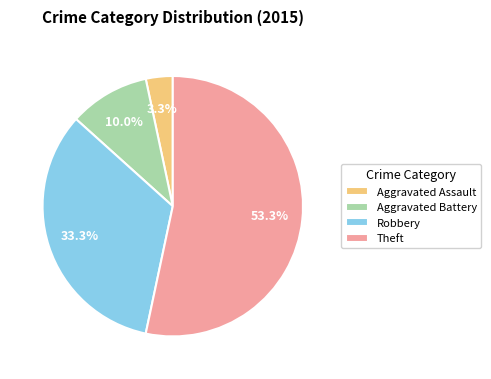

Which category has the smallest portion of the pie?

Aggravated Assault